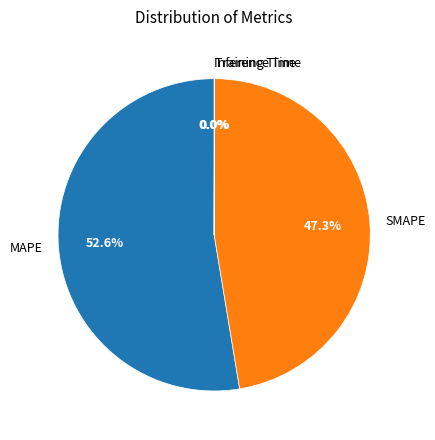

What is the largest slice in the pie chart?

MAPE